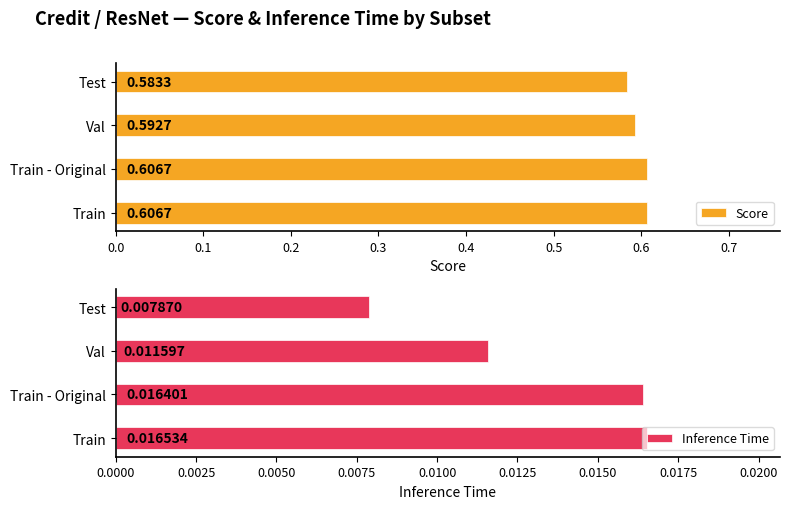

Which category has the highest value in the Inference Time series?

Train